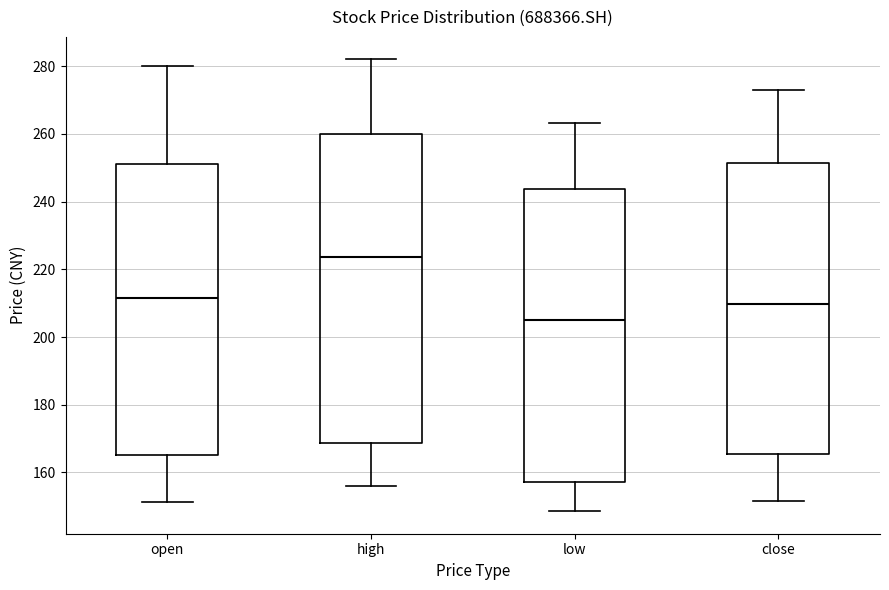

Reading left to right, transcribe this box plot: for each box, give where its median line is, the range the box spans, and where its two whiskers end, as read against the y-axis. The values are not printed on the chart, so give them approximately, as read against the axis.

open: median 212, box 166 to 252, whiskers 152 to 280
high: median 224, box 168 to 260, whiskers 156 to 282
low: median 206, box 158 to 244, whiskers 148 to 264
close: median 210, box 166 to 252, whiskers 152 to 272